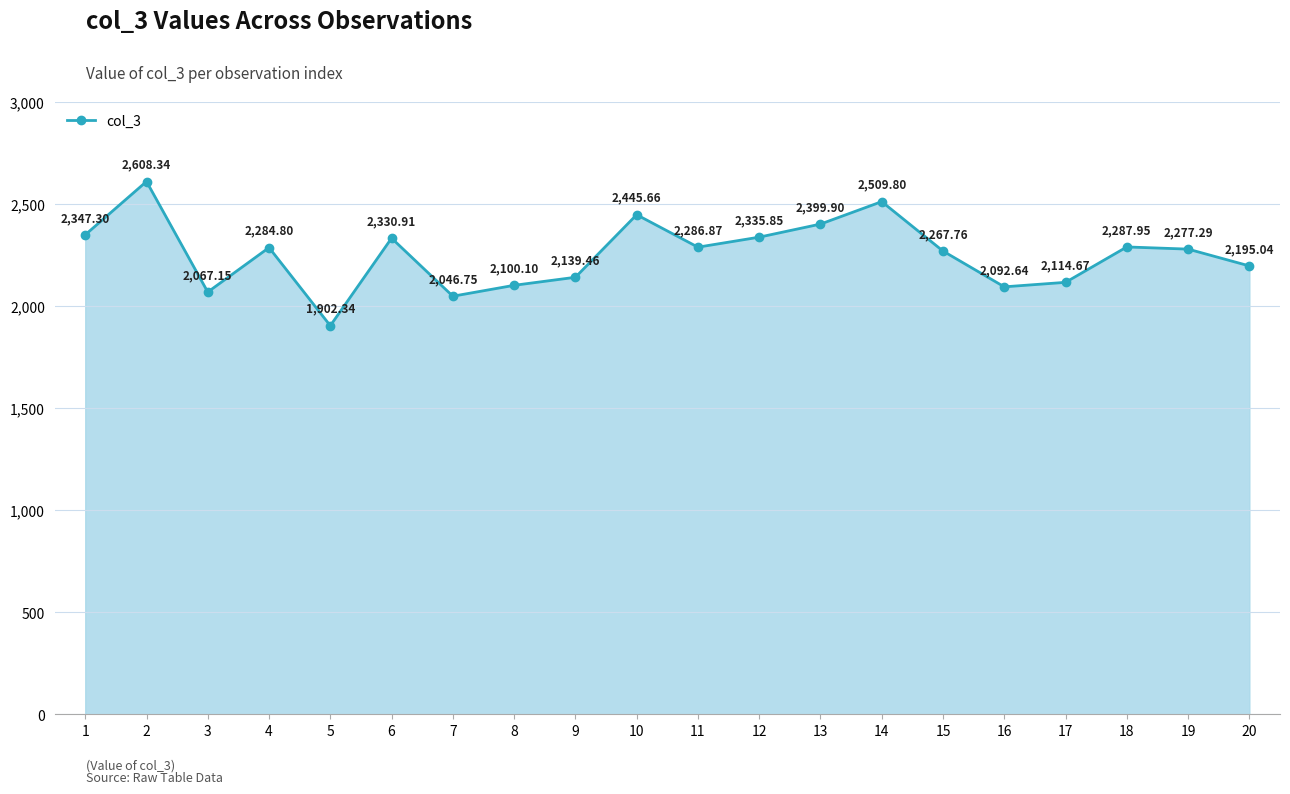

Rank the categories by value from lowest to highest.

5, 7, 3, 16, 8, 17, 9, 20, 15, 19, 4, 11, 18, 6, 12, 1, 13, 10, 14, 2